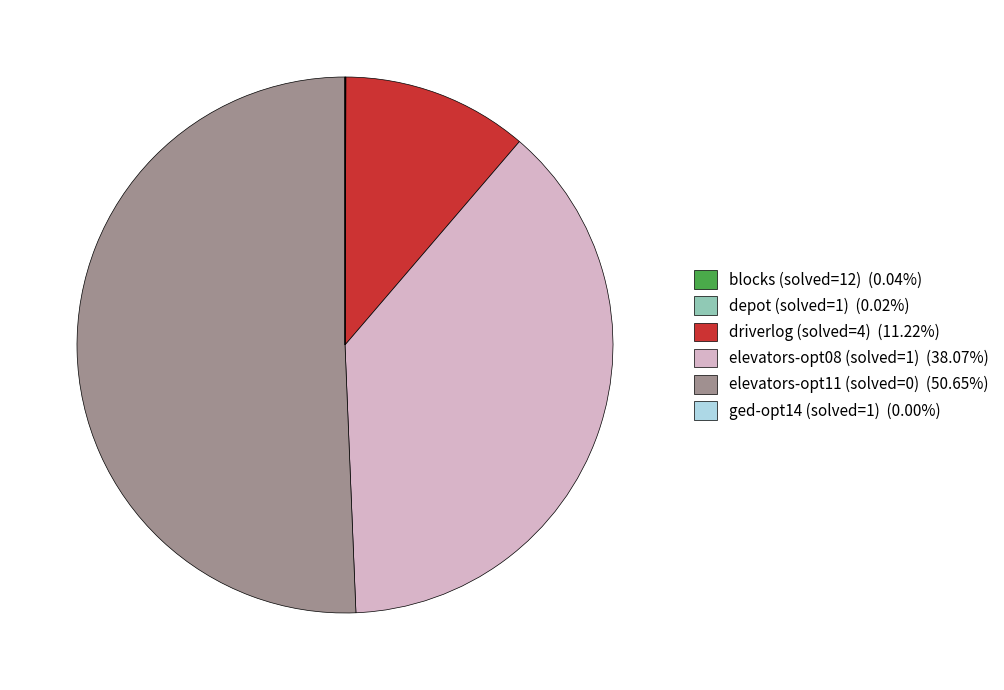

What is the ratio of the value at elevators-opt11 (solved=0) (50.65%) to the value at elevators-opt08 (solved=1) (38.07%)?

1.3